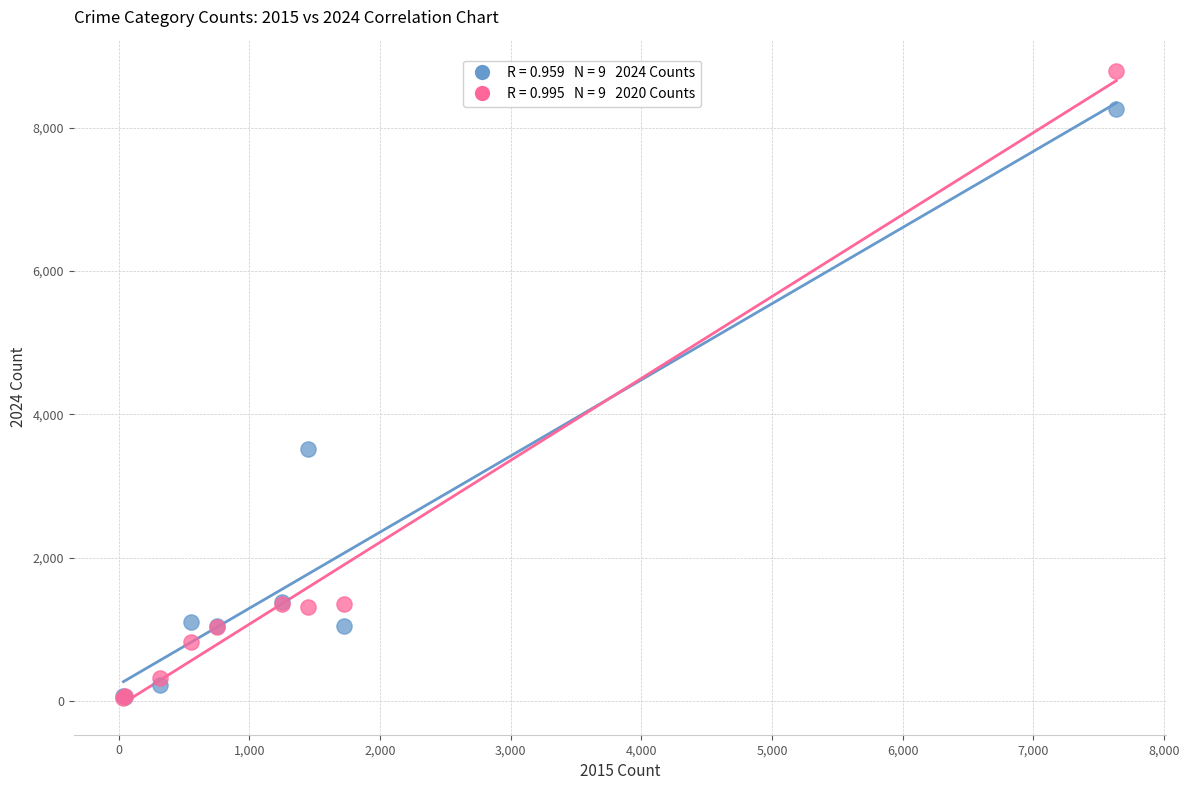

Across all series, what Y value is closest to 4419?

3523